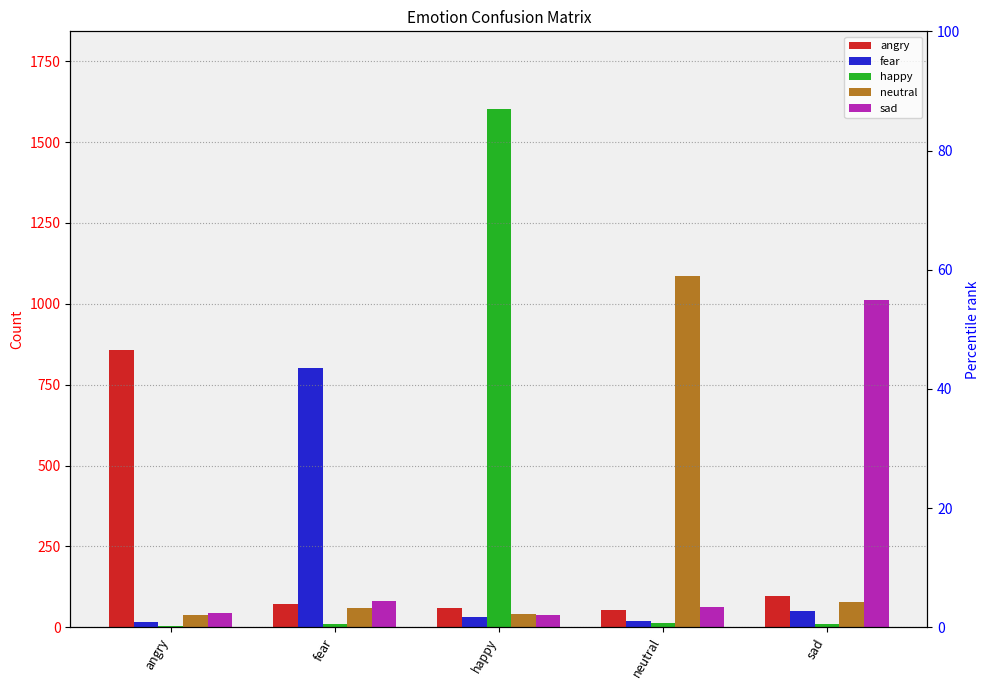

Which series has the widest spread of values?

happy